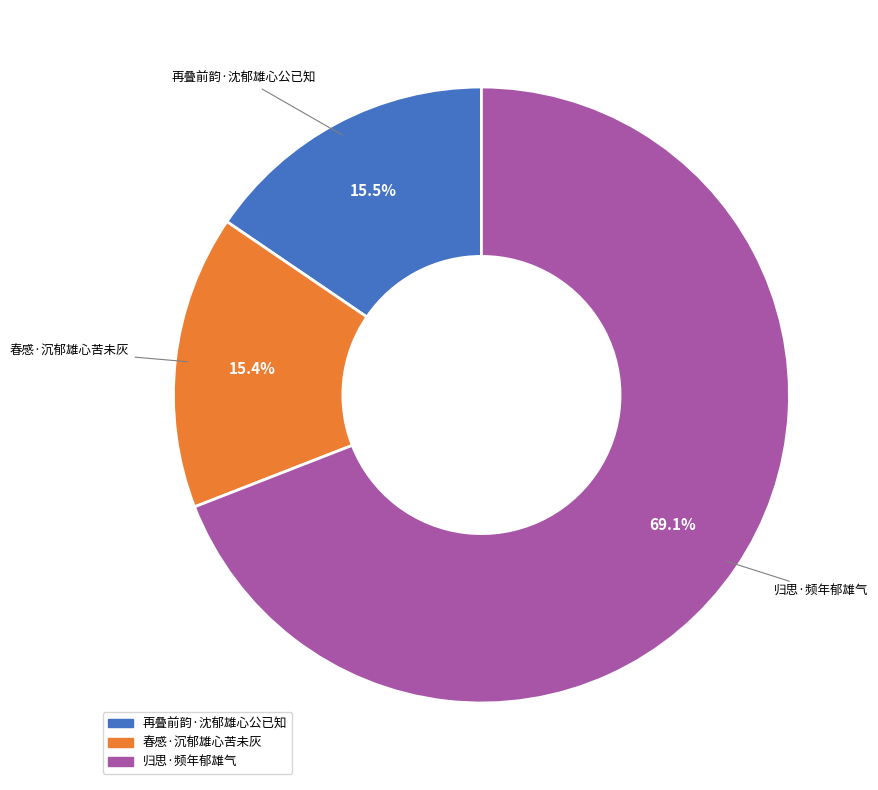

Between 归思·频年郁雄气 and 再叠前韵·沈郁雄心公已知, which is larger?

归思·频年郁雄气